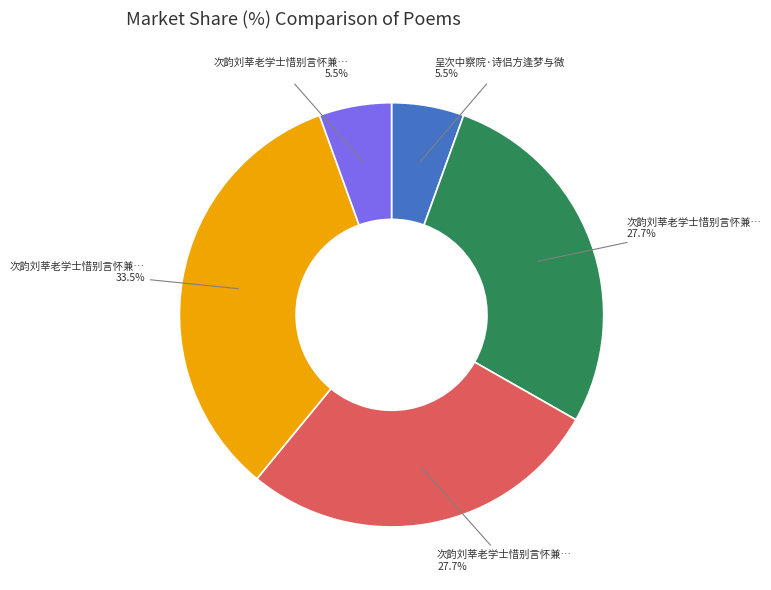

Does any single category account for the majority?

No